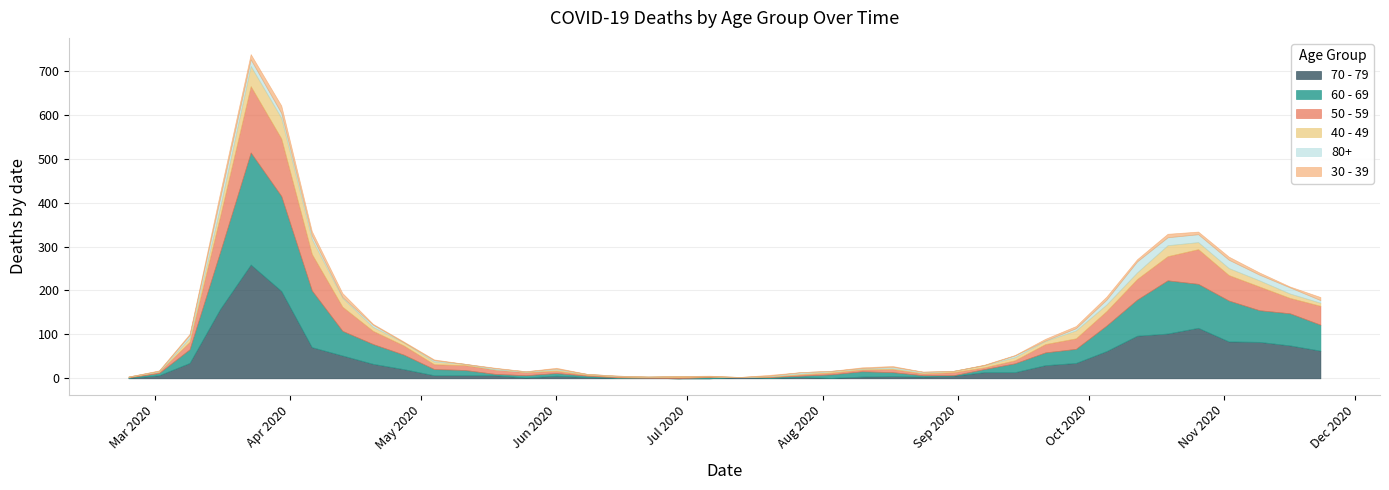

At which category does 30 - 39 reach its first local peak?

2020-03-30